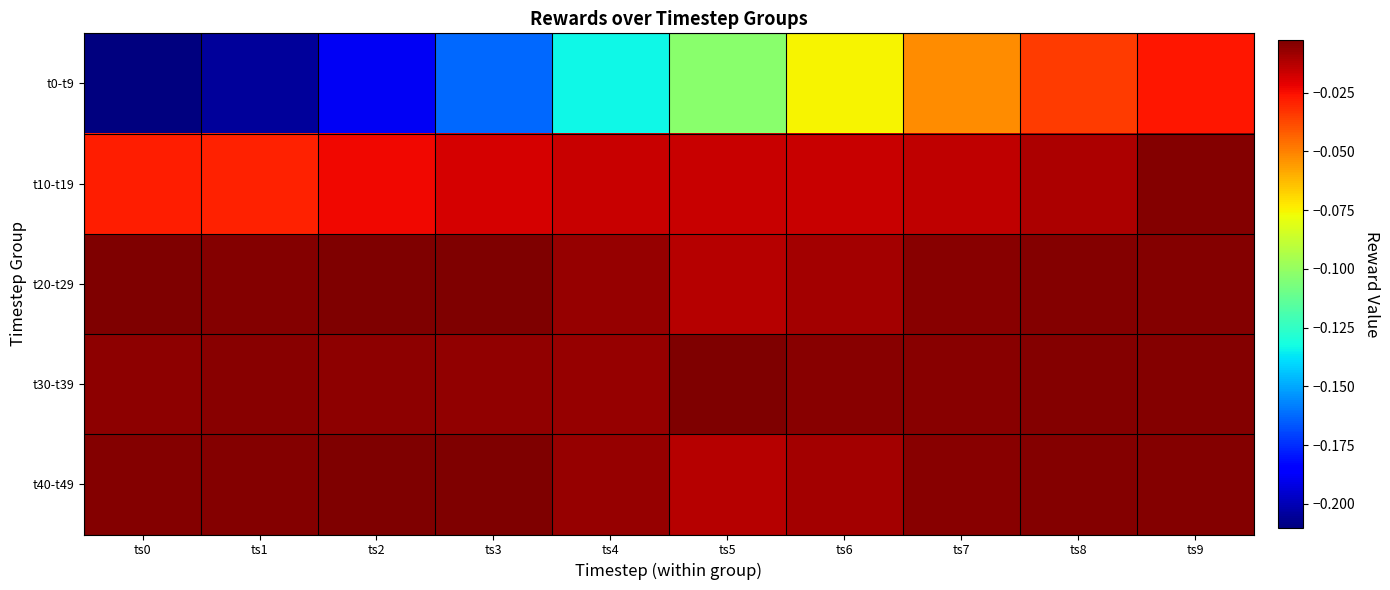

At ts3, list the series in order from largest to smallest.

t20-t29, t40-t49, t30-t39, t10-t19, t0-t9